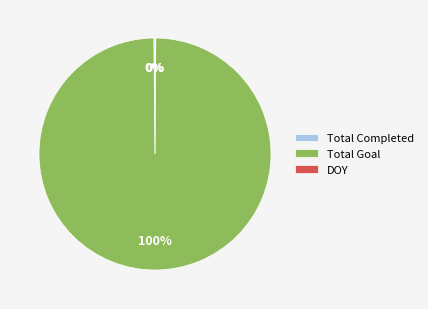

Is there a majority slice in this chart?

Yes